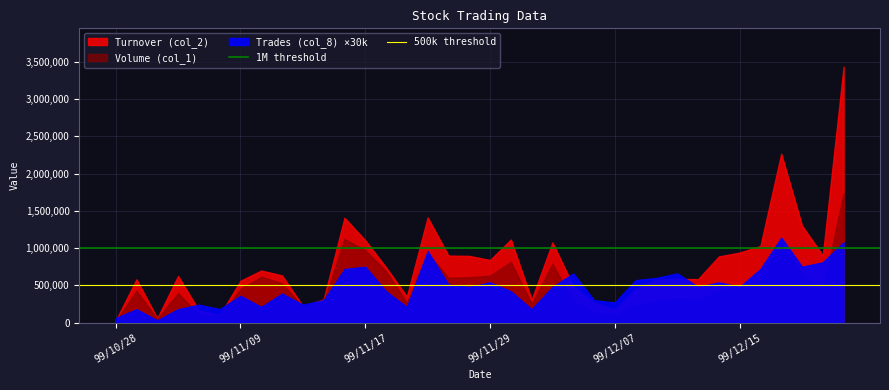

What position from the left is 99/11/09?

2